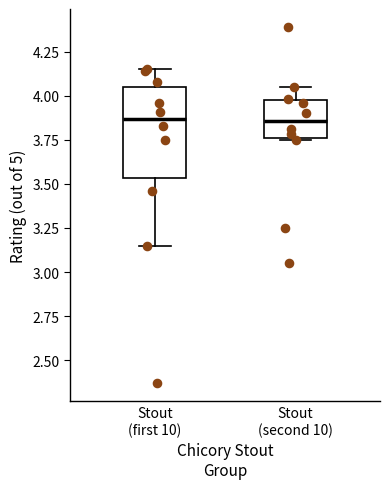

Comparing the boxes themselves (not the whiskers), which one is the tallest?

Stout (first 10)